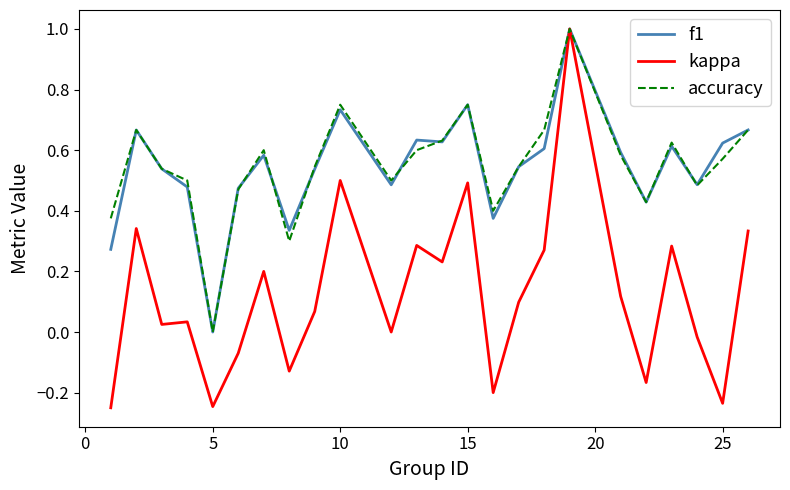

True or false: f1 has more than 0 interior local peaks.

True